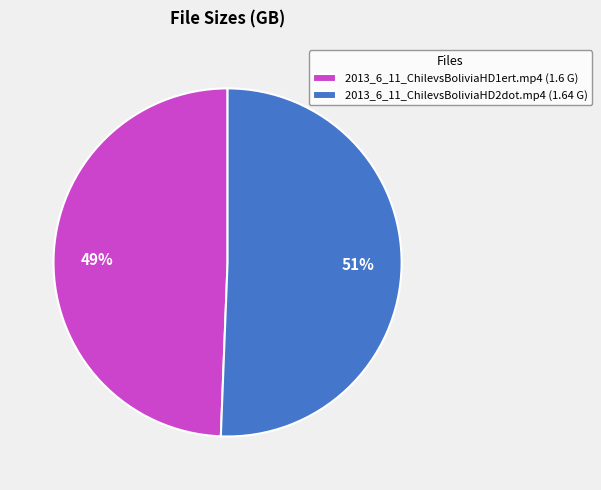

Do 2013_6_11_ChilevsBoliviaHD2dot.mp4 (1.64 G) and 2013_6_11_ChilevsBoliviaHD1ert.mp4 (1.6 G) together represent more than half of the pie?

Yes